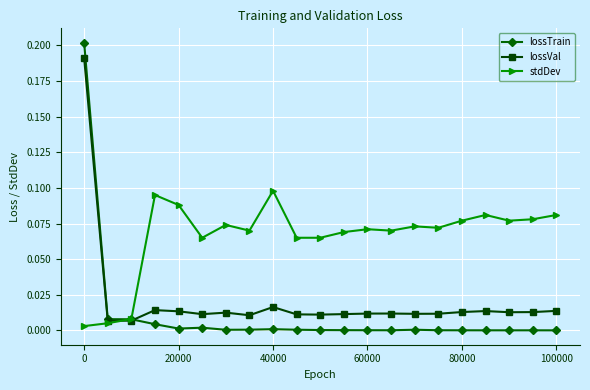

True or false: lossTrain has more than 0 interior local peaks.

True